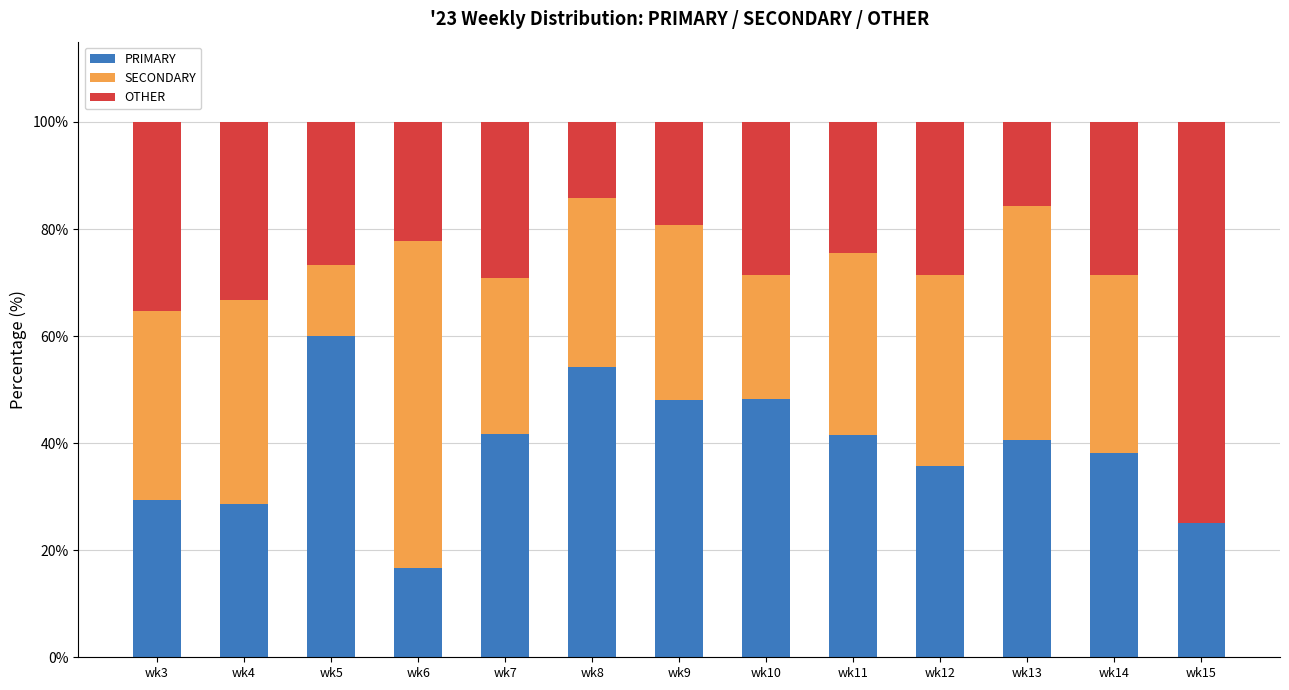

Which category has the highest value in the PRIMARY series?

wk5